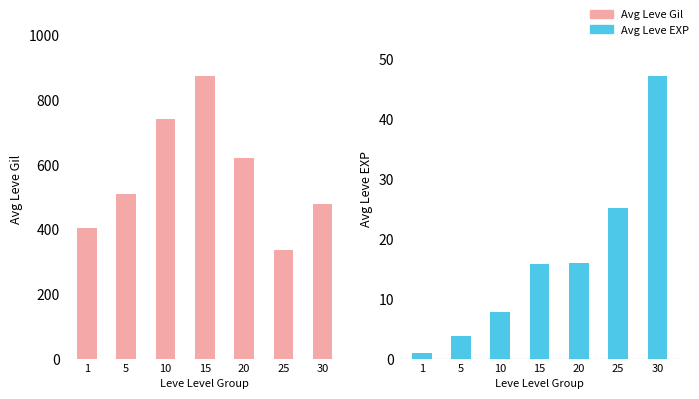

What is the maximum value for Avg Leve EXP?

47.3